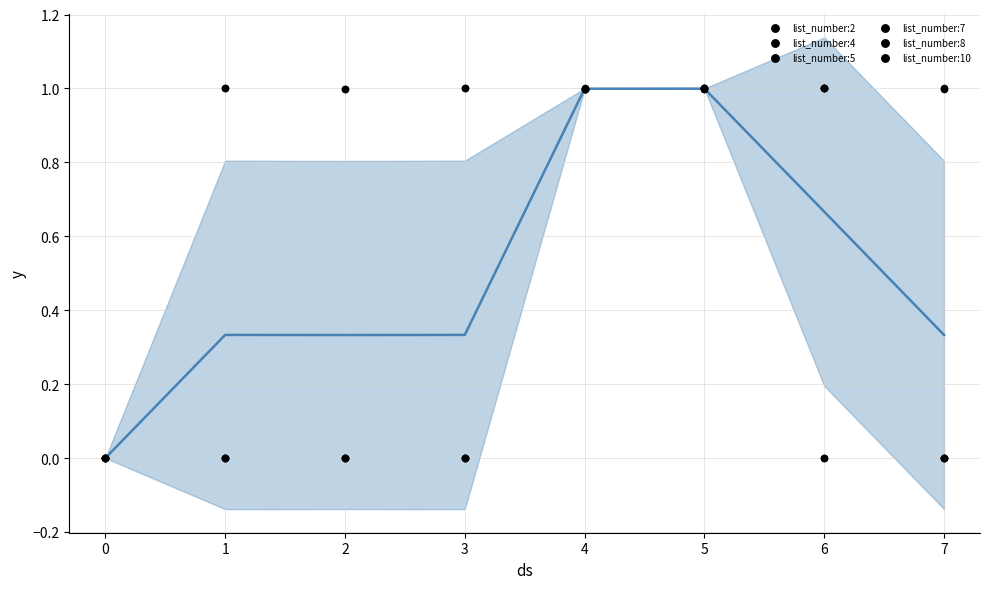

Is the value of list_number:4 at 4 greater than the value of list_number:7 at 1?

Yes